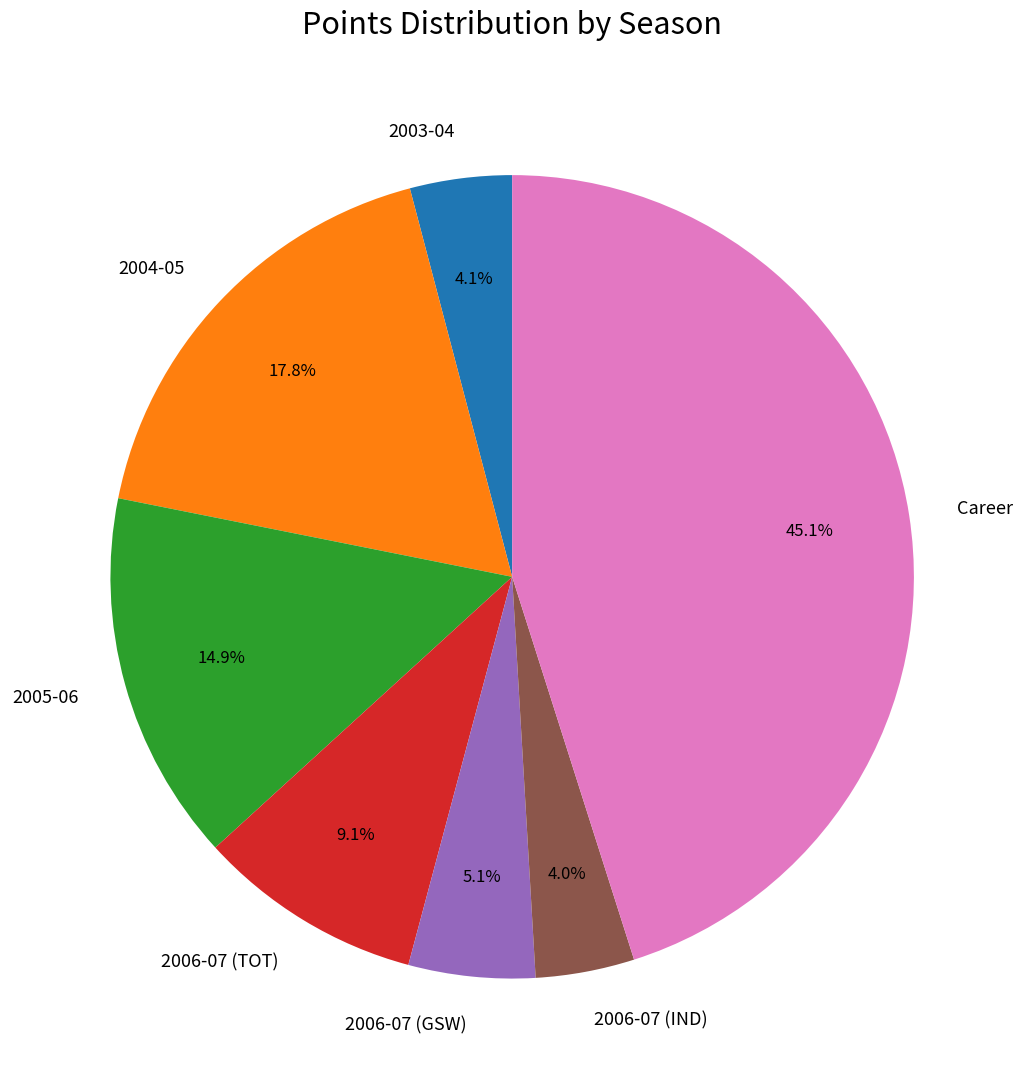

How many slices are in this pie chart?

7